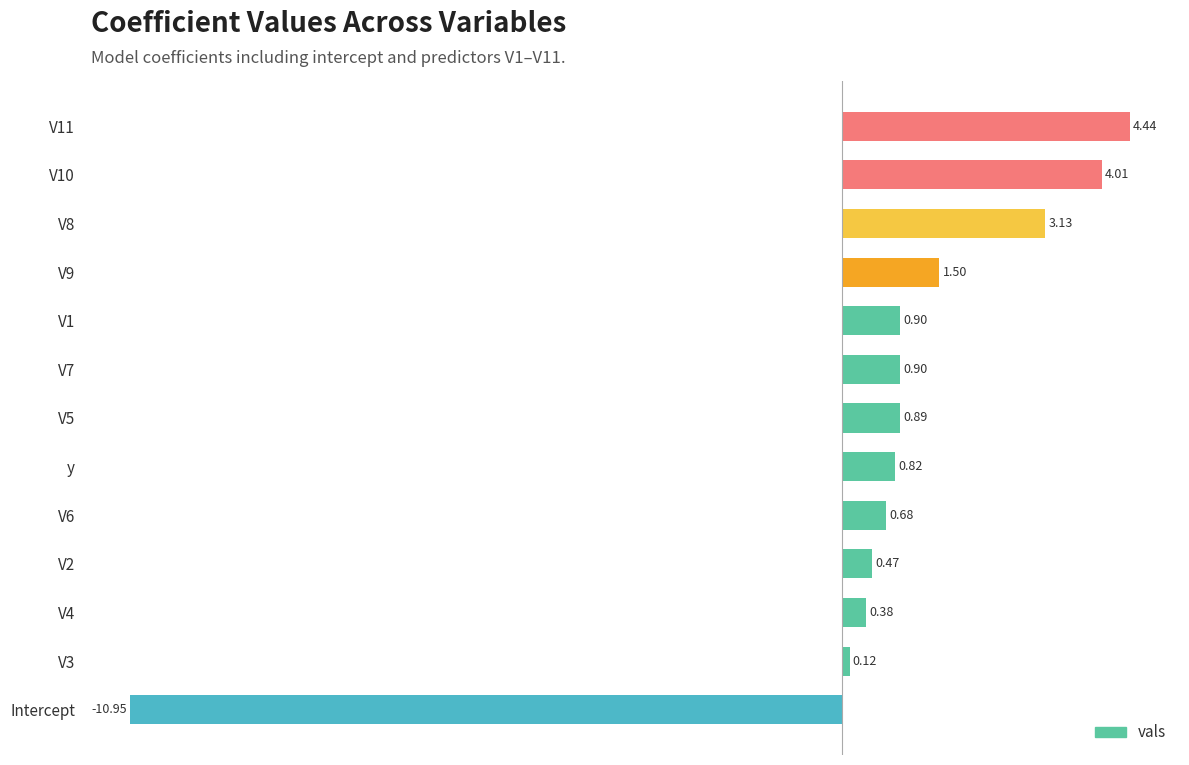

What is the average value?

0.6